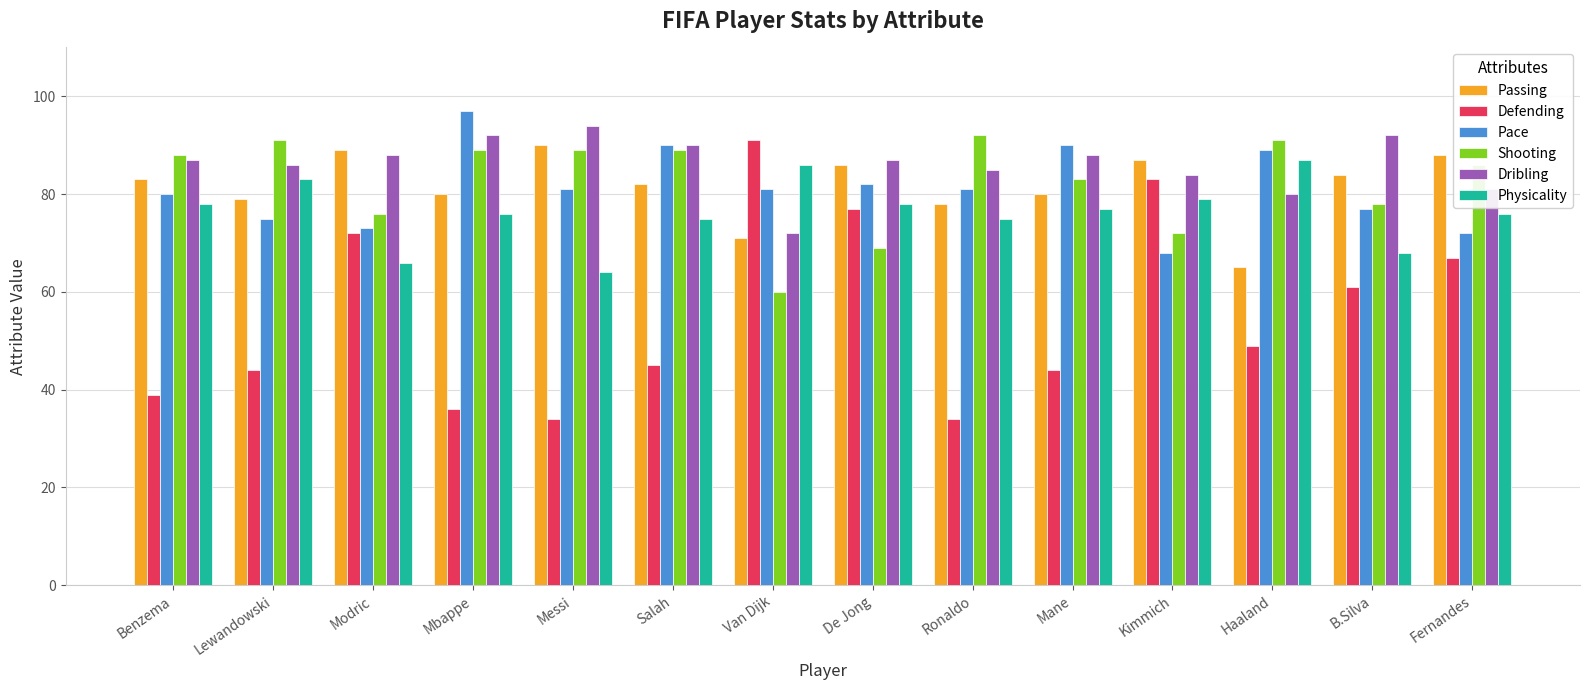

At how many categories does at least one series exceed 55?

14